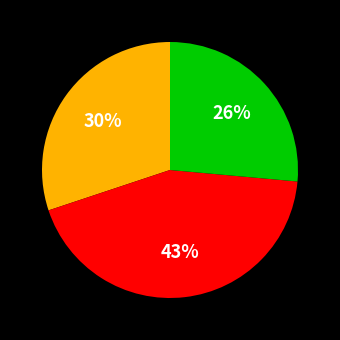

How many segments does this pie chart have?

3